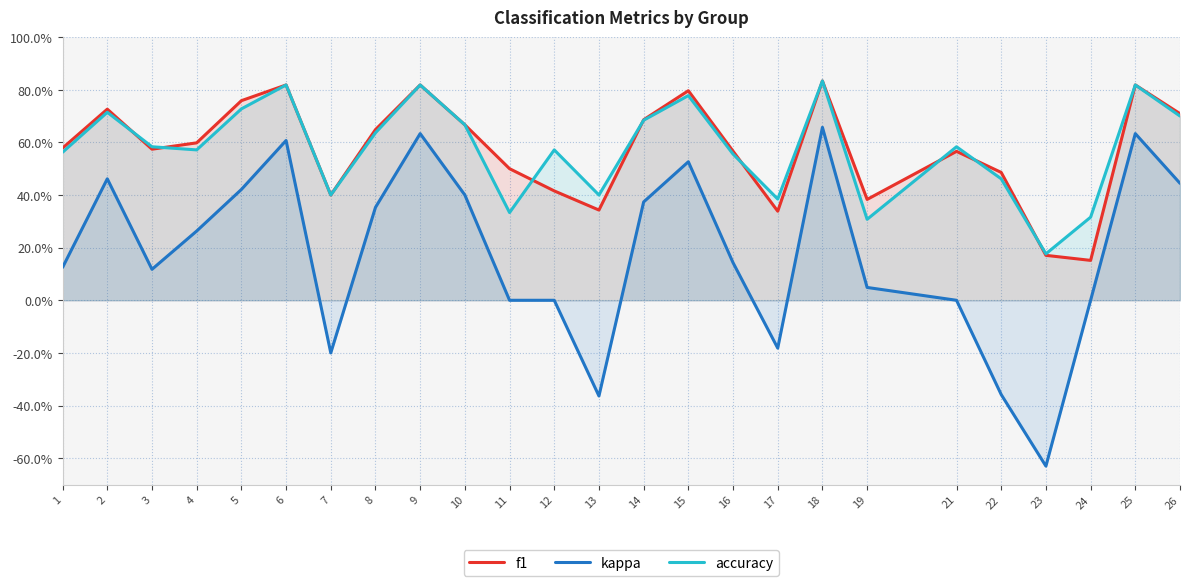

At how many categories does at least one series exceed 0?

25